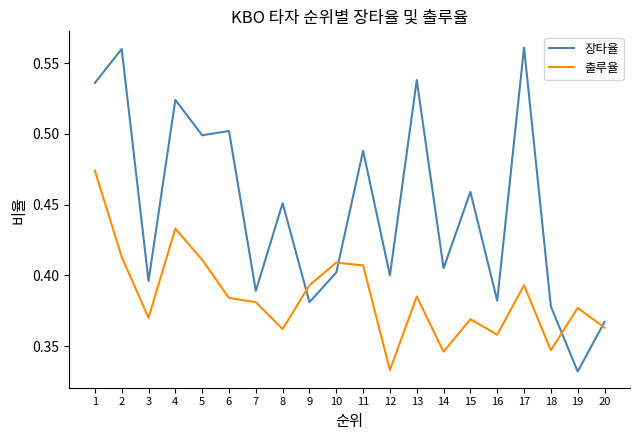

Where is 출루율 nearest to the value 0?

12